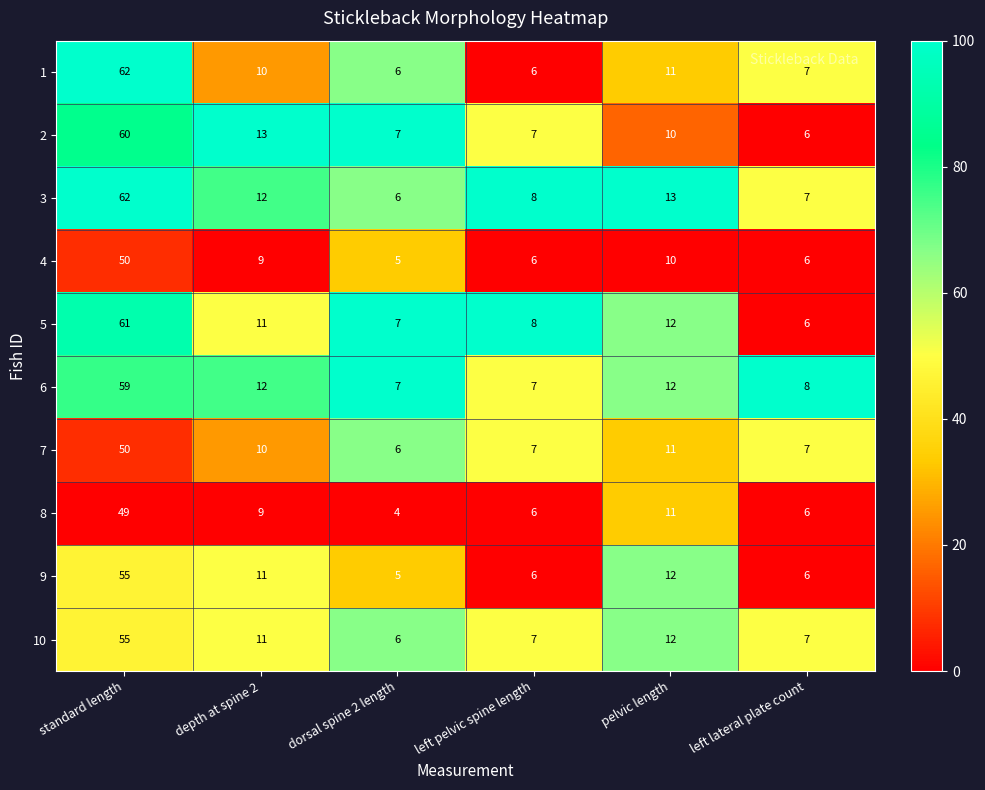

What is the difference between the highest and lowest values at left lateral plate count?

2